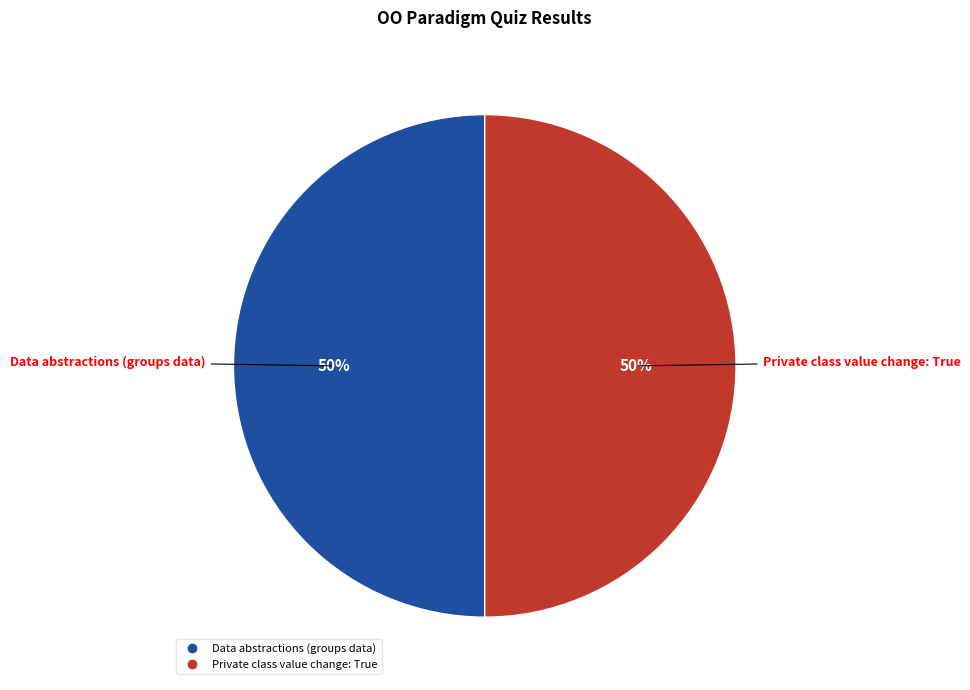

To the nearest percent, what is the average slice percentage?

50%